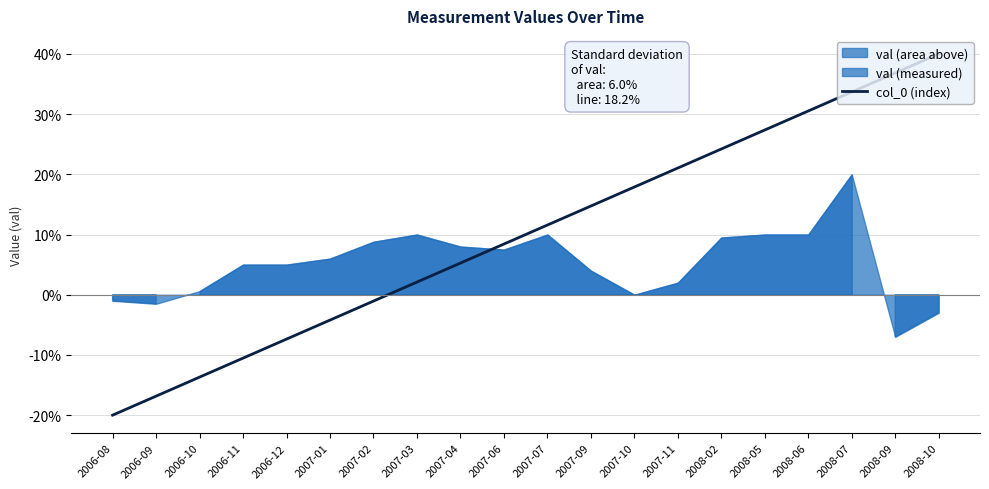

Count the number of values greater than 11.

10